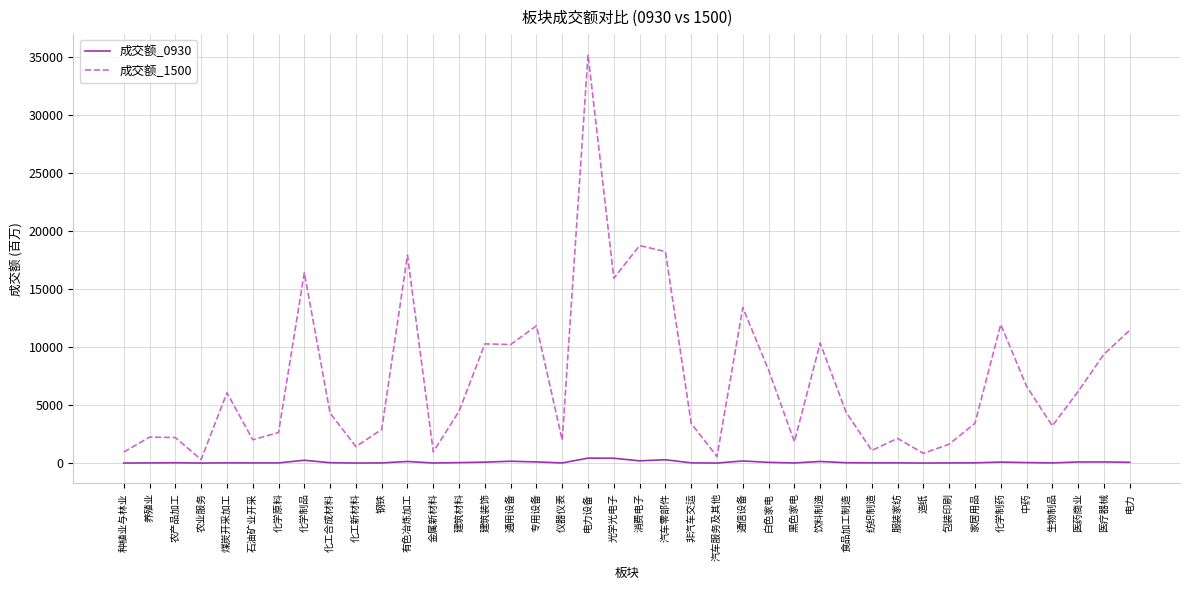

Is this an area chart (filled region under the line)?

No